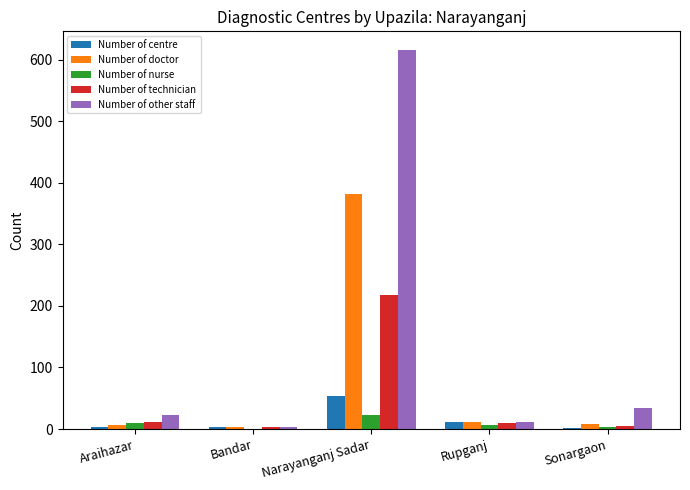

Where is Number of other staff nearest to the value 309?

Sonargaon